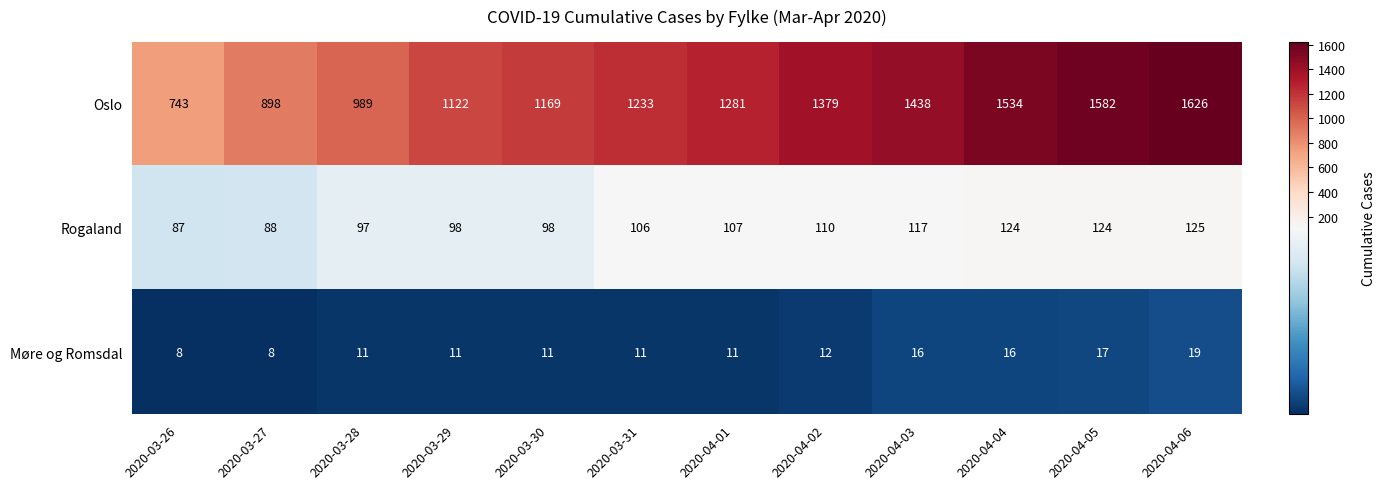

Which series changed the most between 2020-03-26 and 2020-04-06?

Oslo